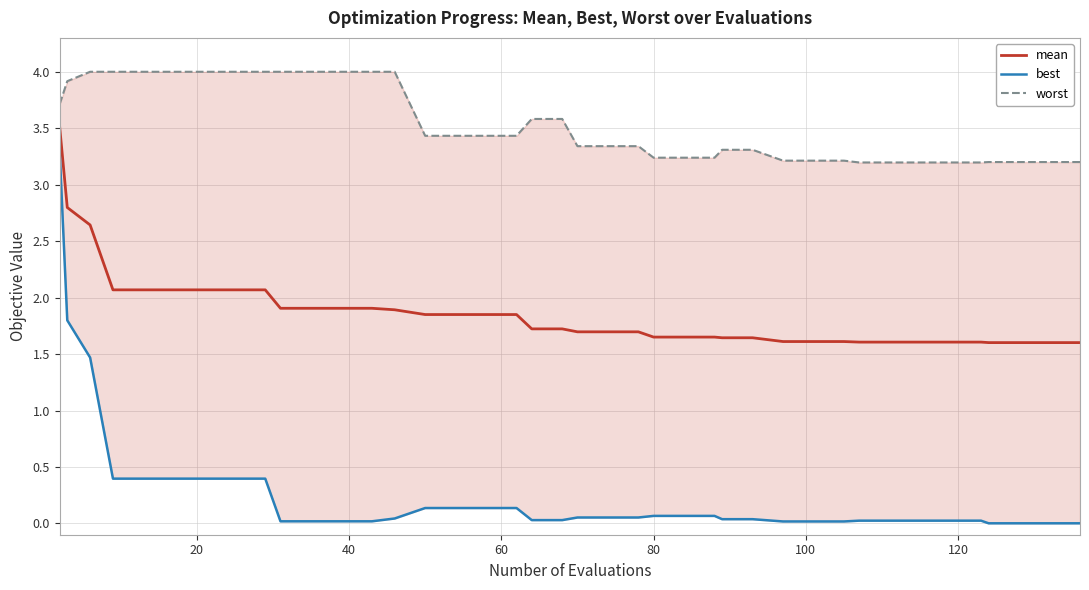

Reading left to right, extract all data points from this chart.

mean: 3.5	2.8	2.6	2.1	2.1	2.1	2.1	2.1	2.1	1.9	1.9	1.9	1.9	1.9	1.8	1.8	1.8	1.8	1.7	1.7	1.7	1.7	1.7	1.7	1.7	1.7	1.6	1.6	1.6	1.6	1.6	1.6	1.6	1.6	1.6	1.6	1.6	1.6	1.6	1.6
best: 3.3	1.8	1.5	0.4	0.4	0.4	0.4	0.4	0.4	0.0	0.0	0.0	0.0	0.0	0.1	0.1	0.1	0.1	0.0	0.0	0.1	0.1	0.1	0.1	0.1	0.1	0.0	0.0	0.0	0.0	0.0	0.0	0.0	0.0	0.0	0.0	0.0	0.0	0.0	0.0
worst: 3.7	3.9	4.0	4.0	4.0	4.0	4.0	4.0	4.0	4.0	4.0	4.0	4.0	4.0	3.4	3.4	3.4	3.4	3.6	3.6	3.3	3.3	3.3	3.2	3.2	3.2	3.3	3.3	3.2	3.2	3.2	3.2	3.2	3.2	3.2	3.2	3.2	3.2	3.2	3.2